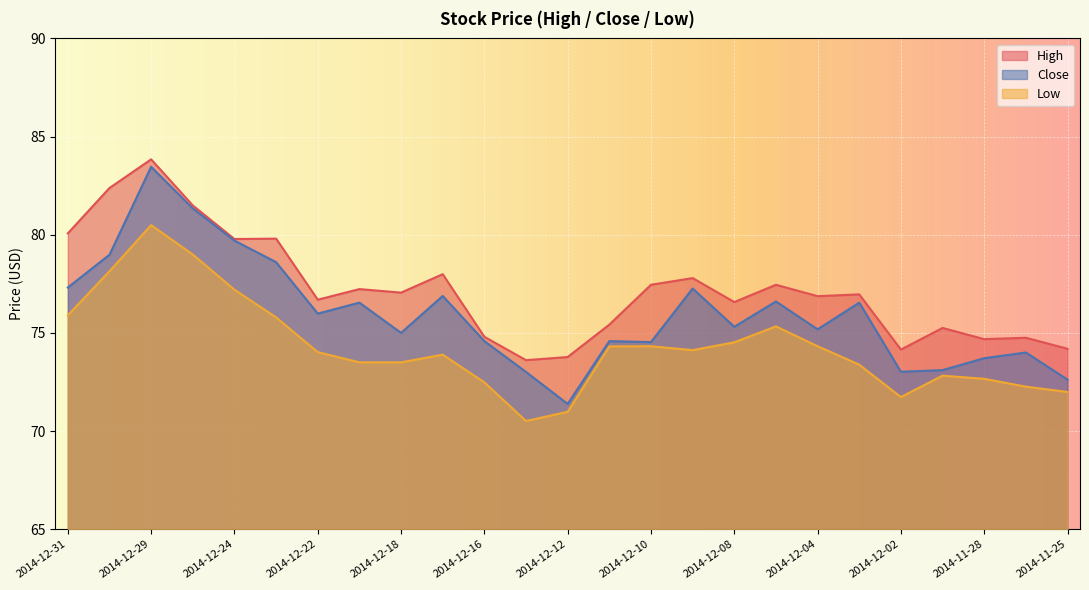

How many lines are shown in the chart?

3